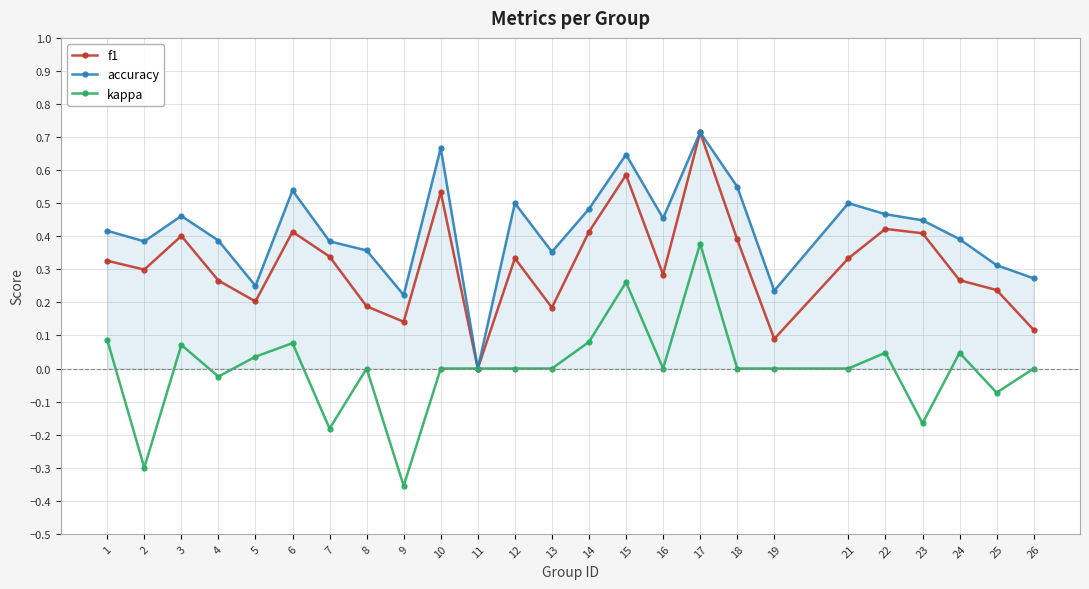

The f1 series shows 0.4 at 22. True or false?

True